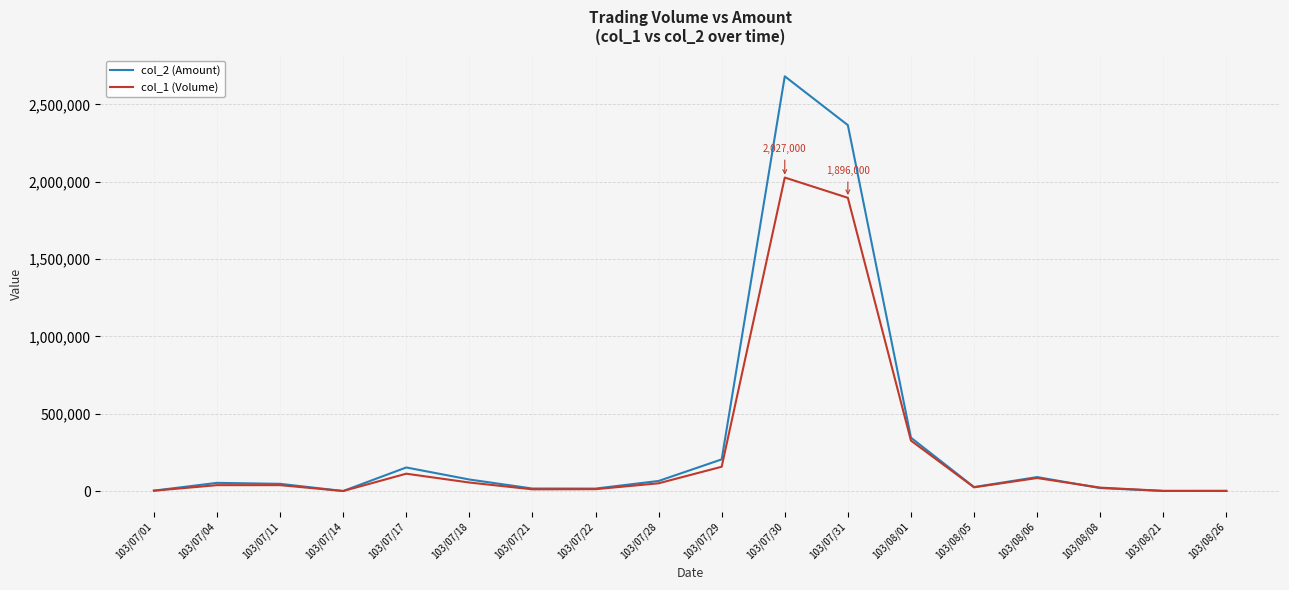

What position from the left is 103/08/26?

18